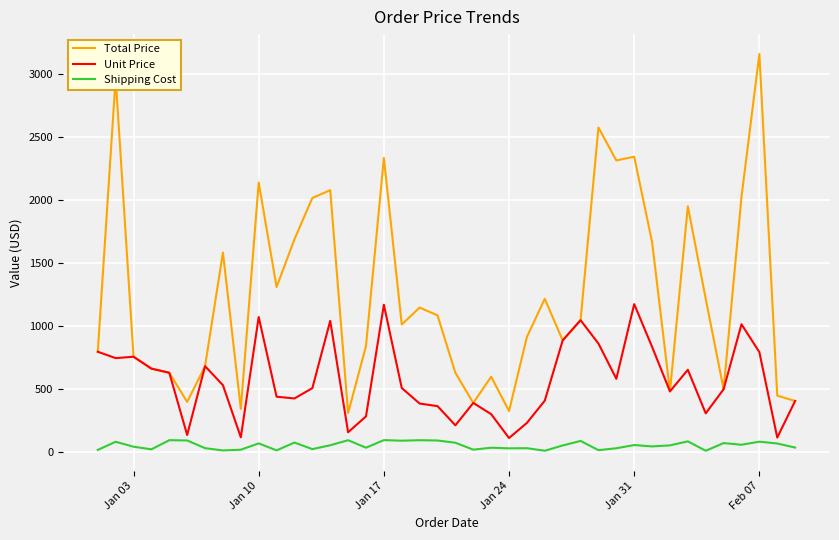

Which series has the largest range (max minus min)?

Total Price